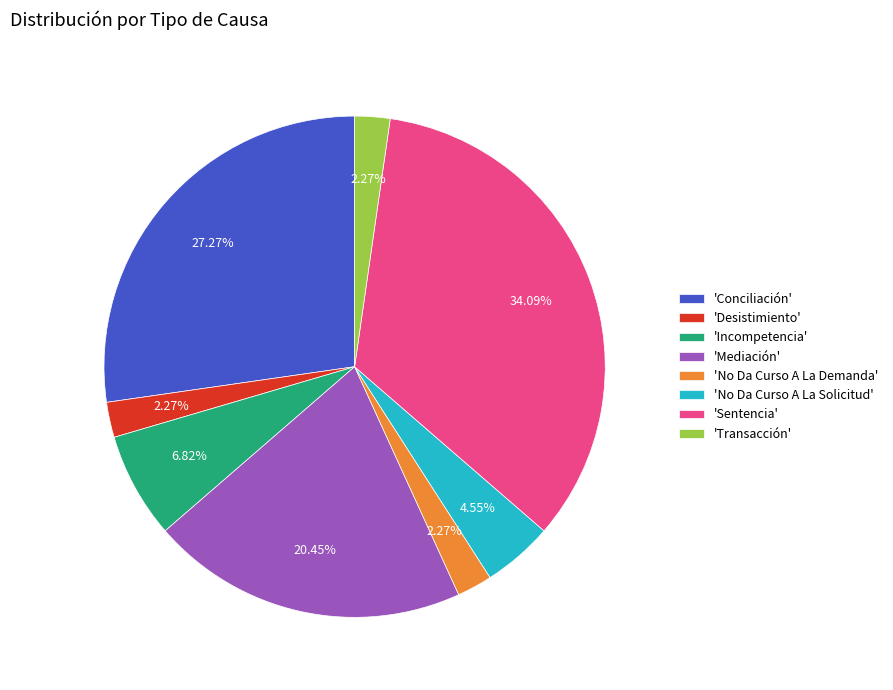

Which has a higher value, 'Desistimiento' or 'Mediación'?

'Mediación'